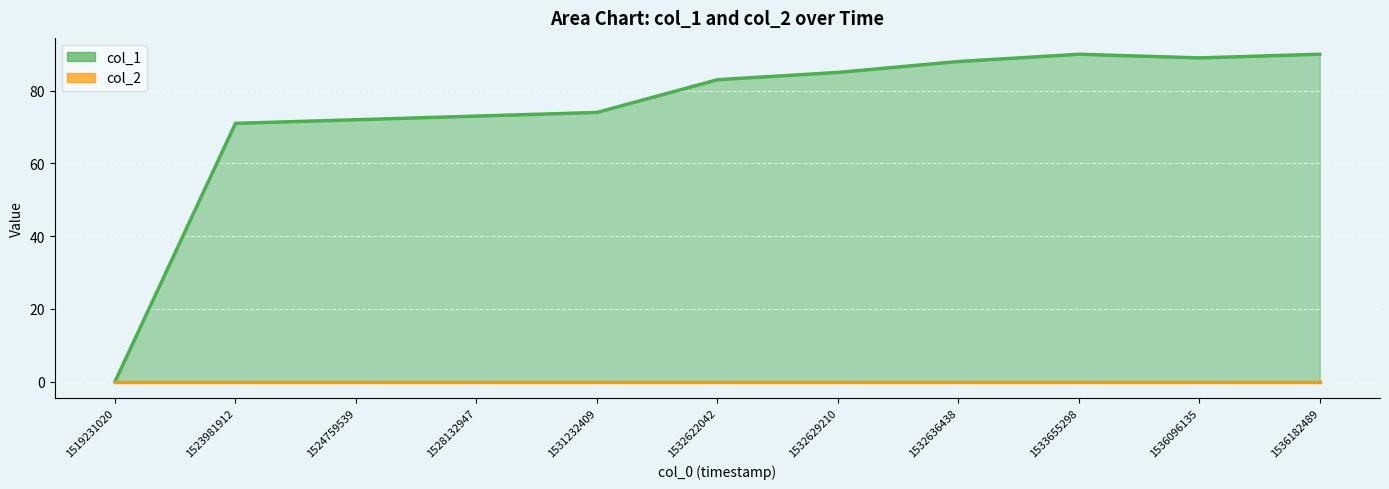

List the labels in order of value, largest first.

1533655298, 1536182489, 1536096135, 1532636438, 1532629210, 1532622042, 1531232409, 1528132947, 1524759539, 1523981912, 1519231020